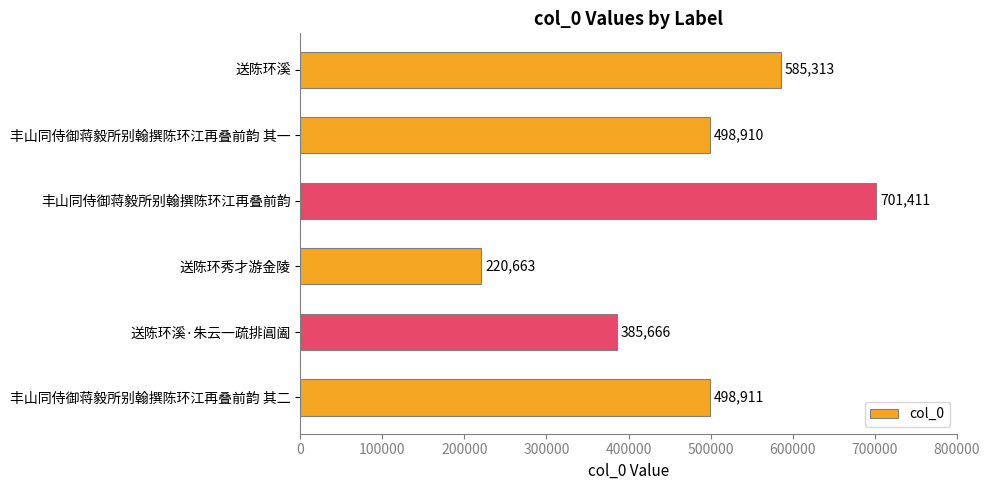

Is it true that the value at 丰山同侍御蒋毅所别翰撰陈环江再叠前韵 is 324005?

False